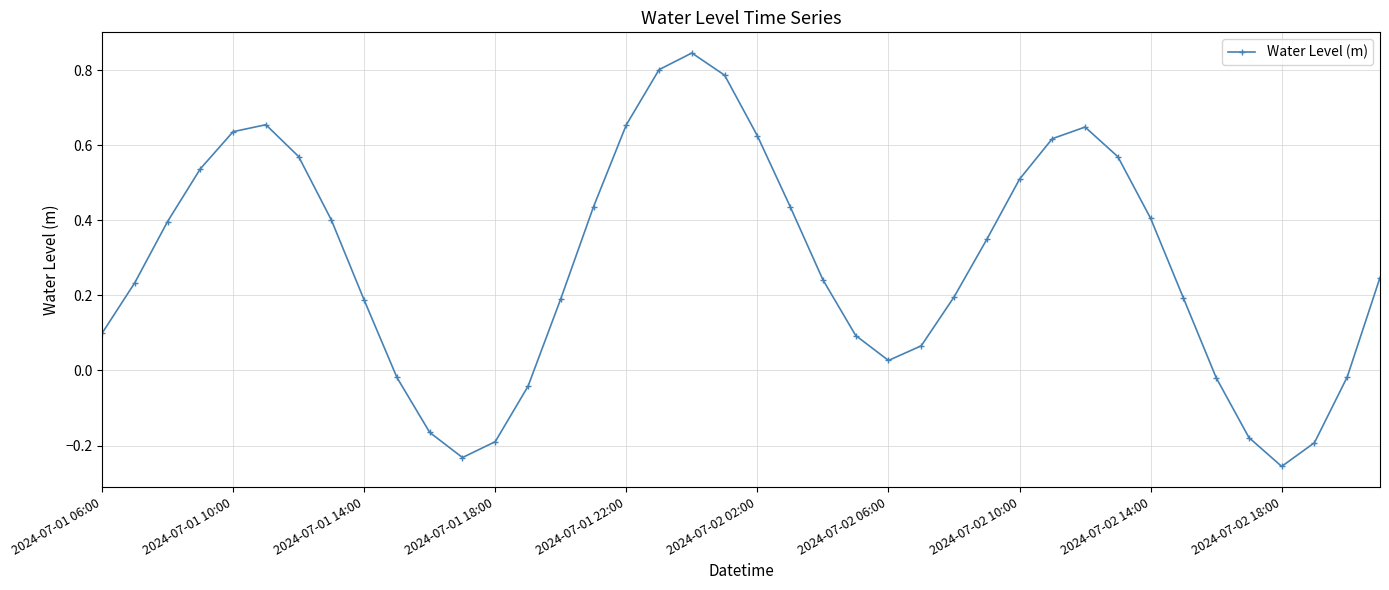

How many points are lower than both their immediate neighbors (excluding endpoints)?

3